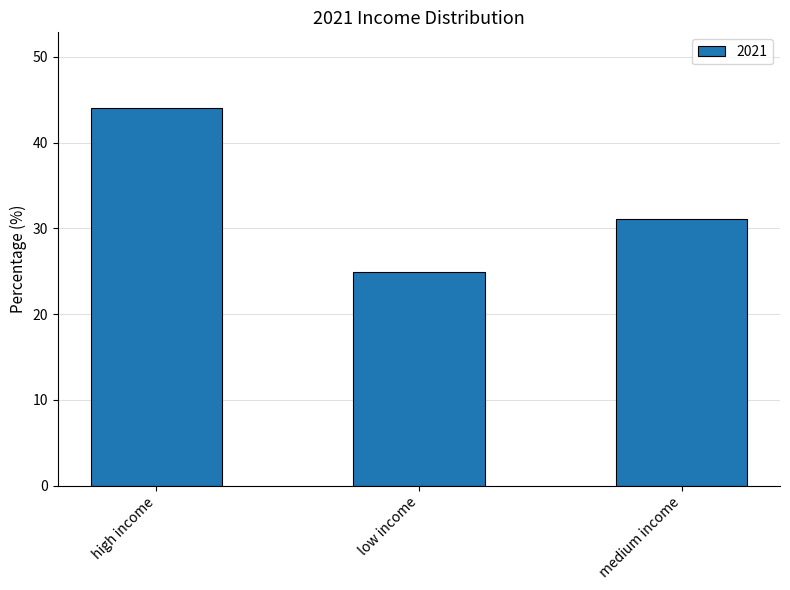

Reading left to right, transcribe all the data shown in this chart.

high income=44.0	low income=24.9	medium income=31.0